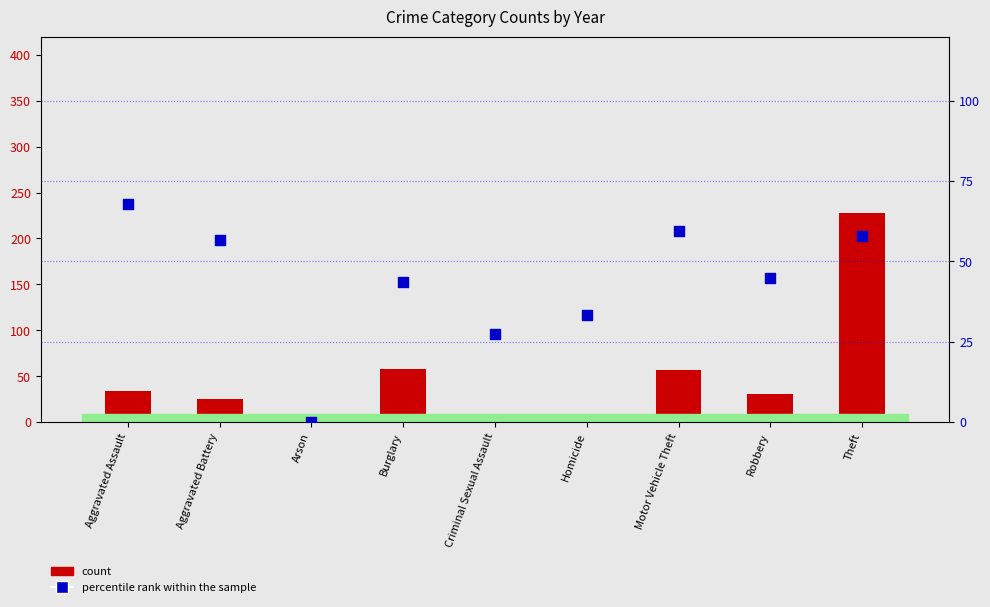

Which series has the widest spread of Y values?

count